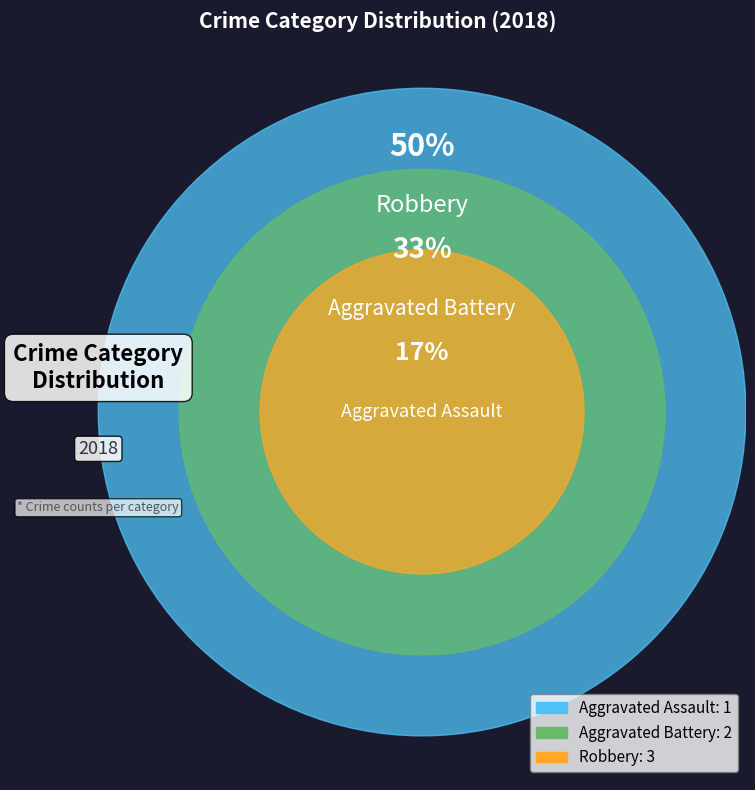

The Aggravated Assault slice represents 9% of the pie. True or false?

False